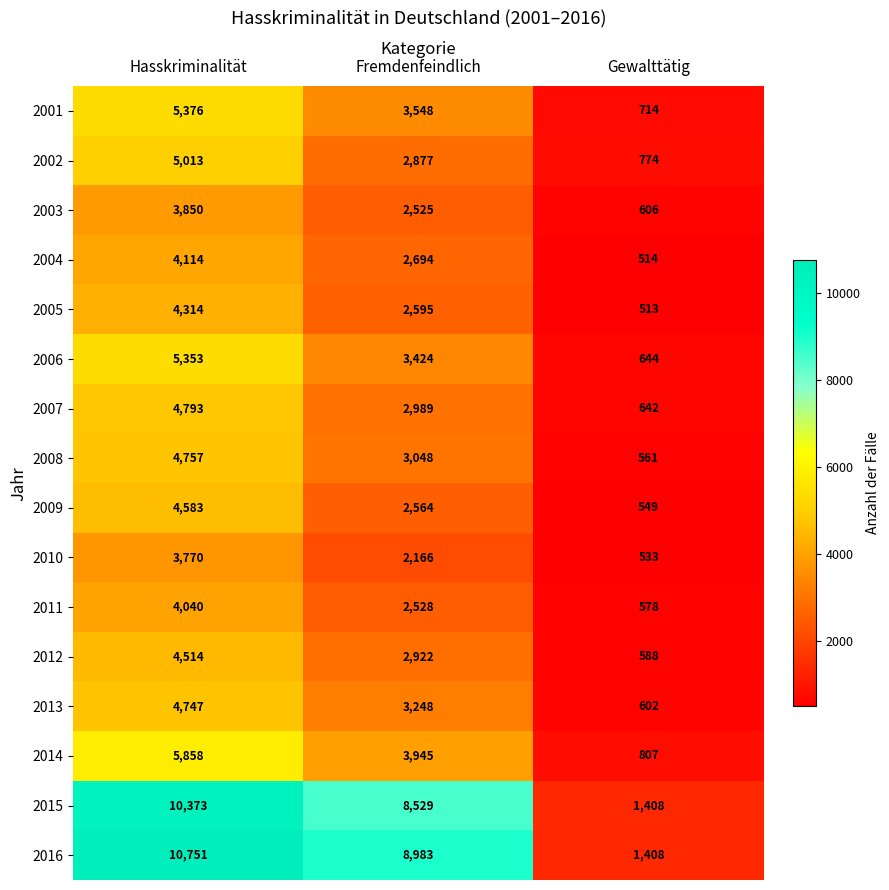

The value of 2007 at Hasskriminalität is 1167. True or false?

False